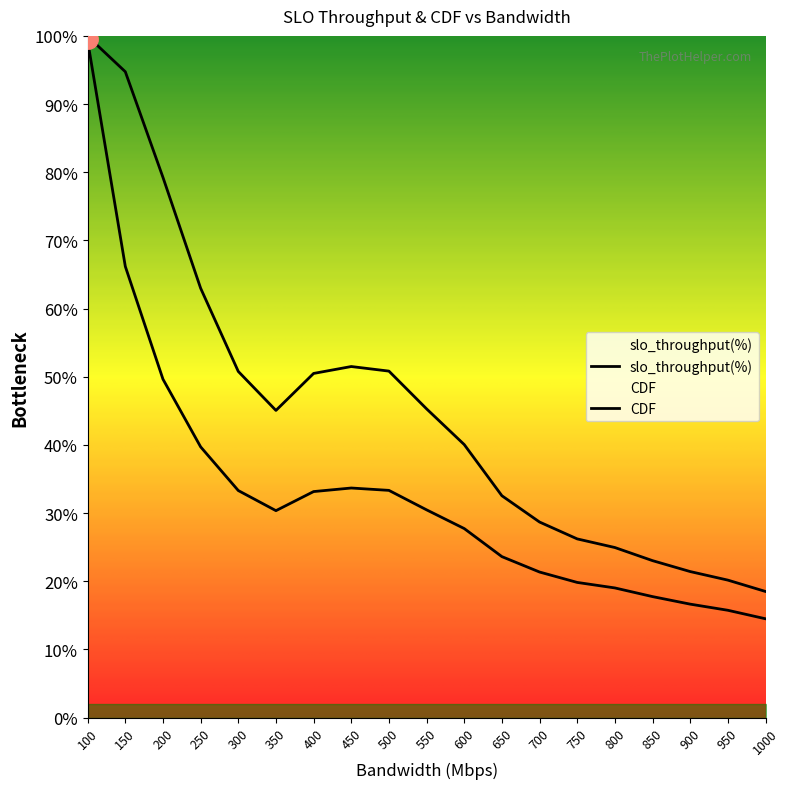

Count the number of categories in the chart.

19